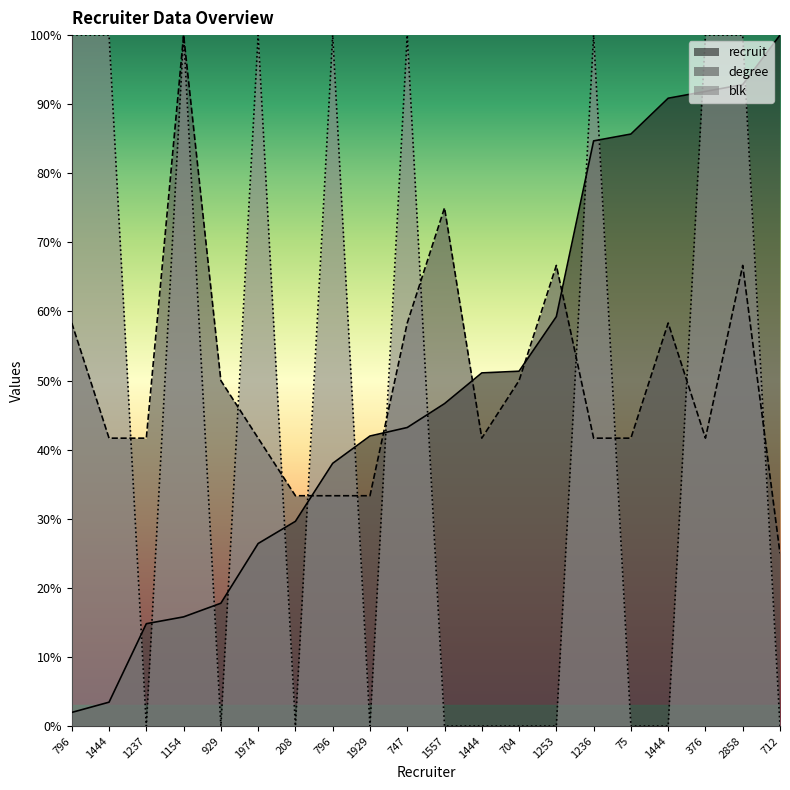

Between 1154 and 1929, which is larger?

1929